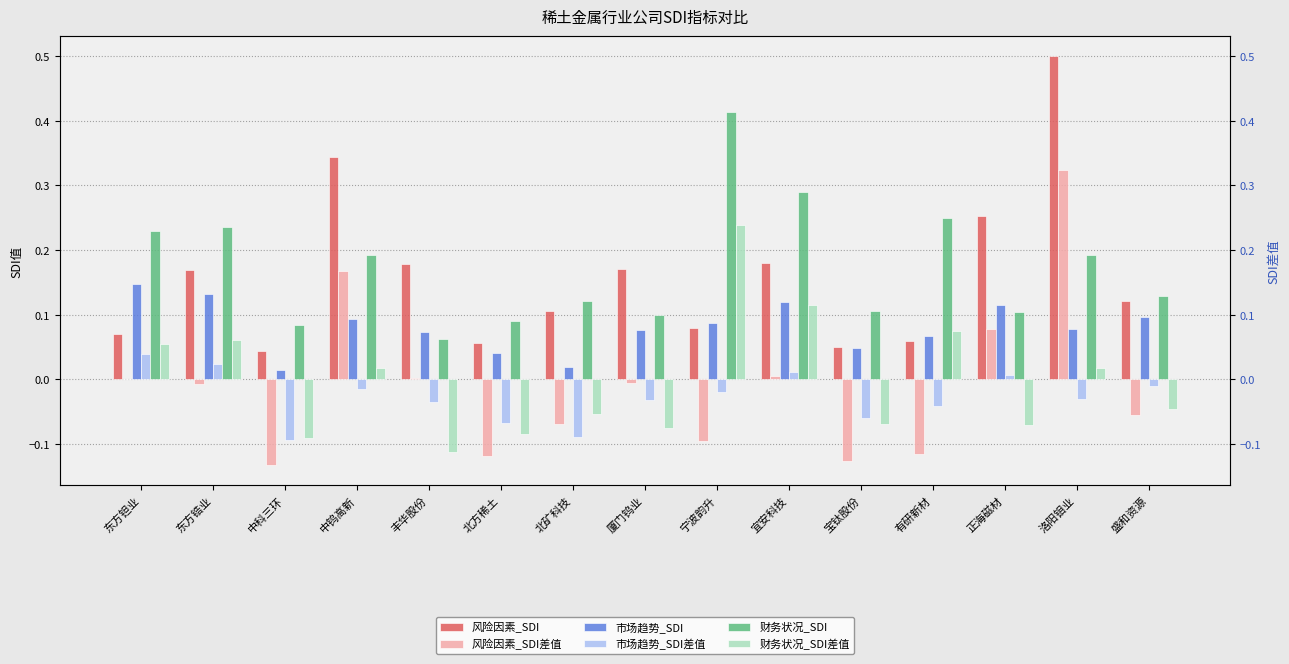

What is the smallest value displayed?

-0.1